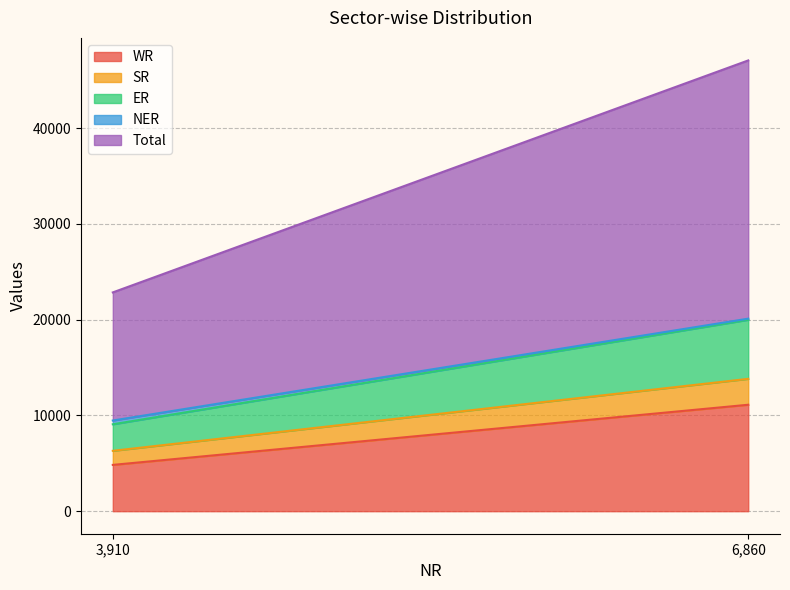

What are all the series names shown in the legend?

WR, SR, ER, NER, Total